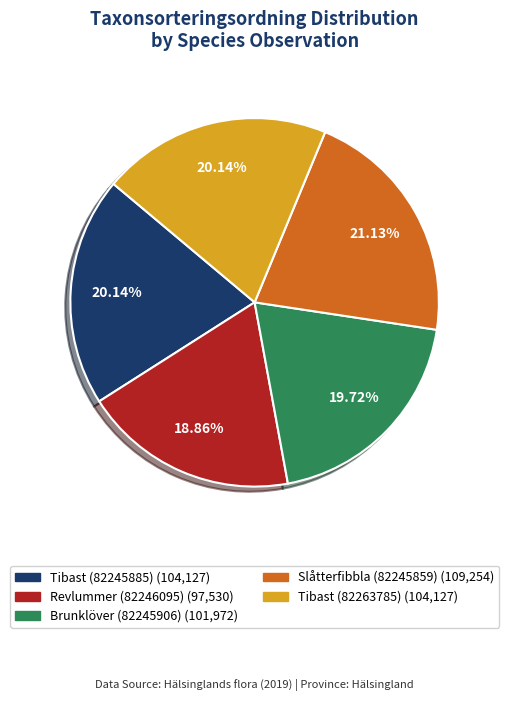

What is the ratio of the value at Brunklöver (82245906) to the value at Slåtterfibbla (82245859)?

0.9